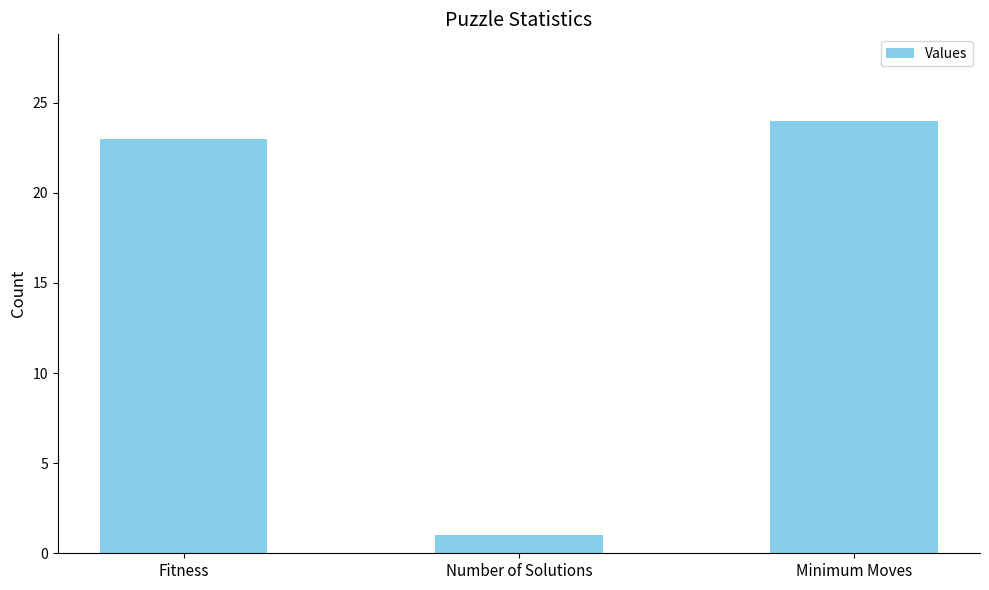

What value does the data have at Fitness, to the nearest 10?

20